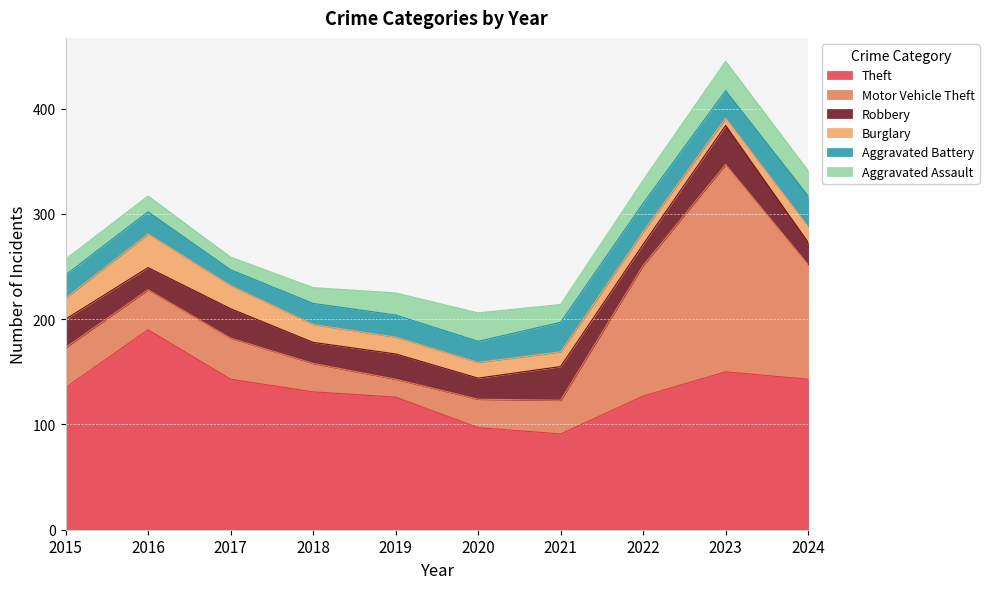

How many lines are shown in the chart?

6